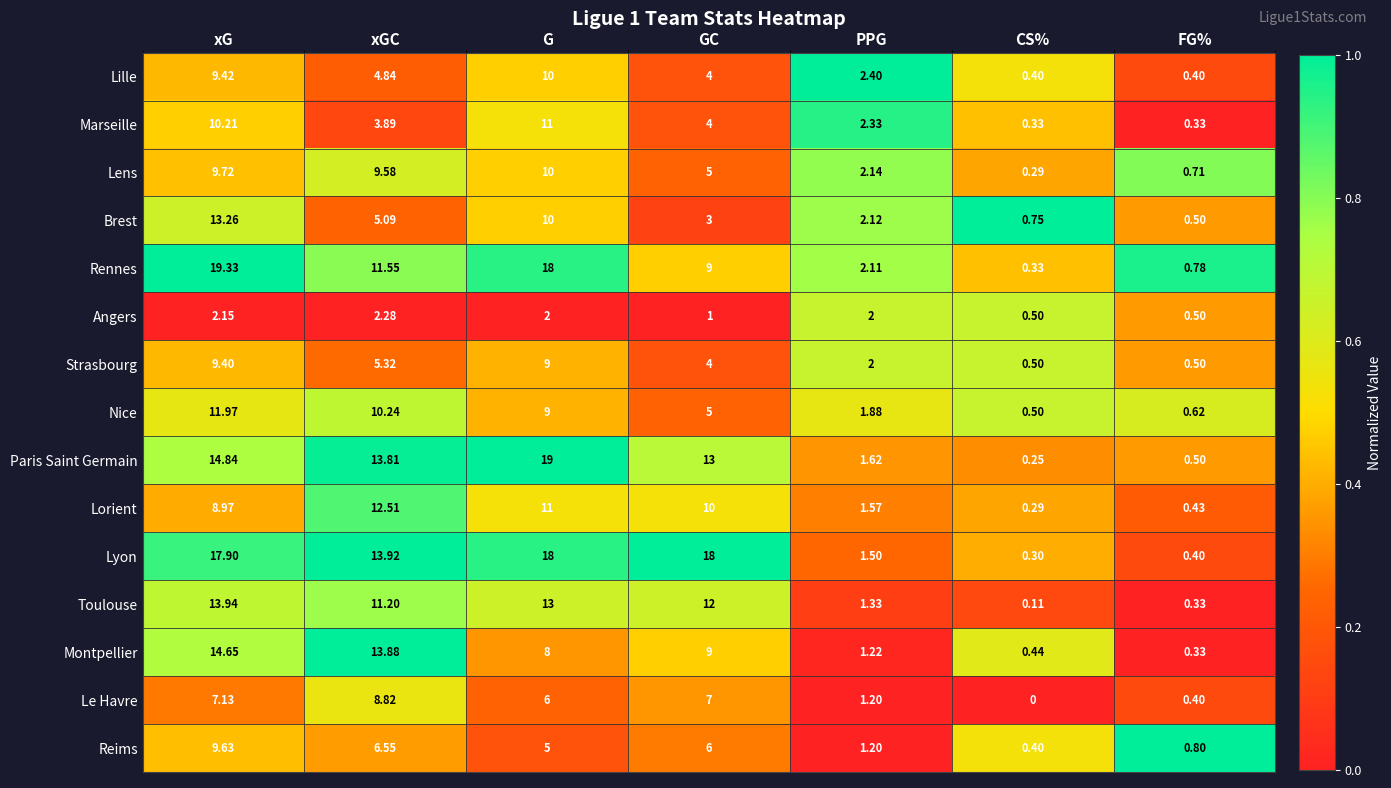

Which label corresponds to the smallest value in the chart?

CS%